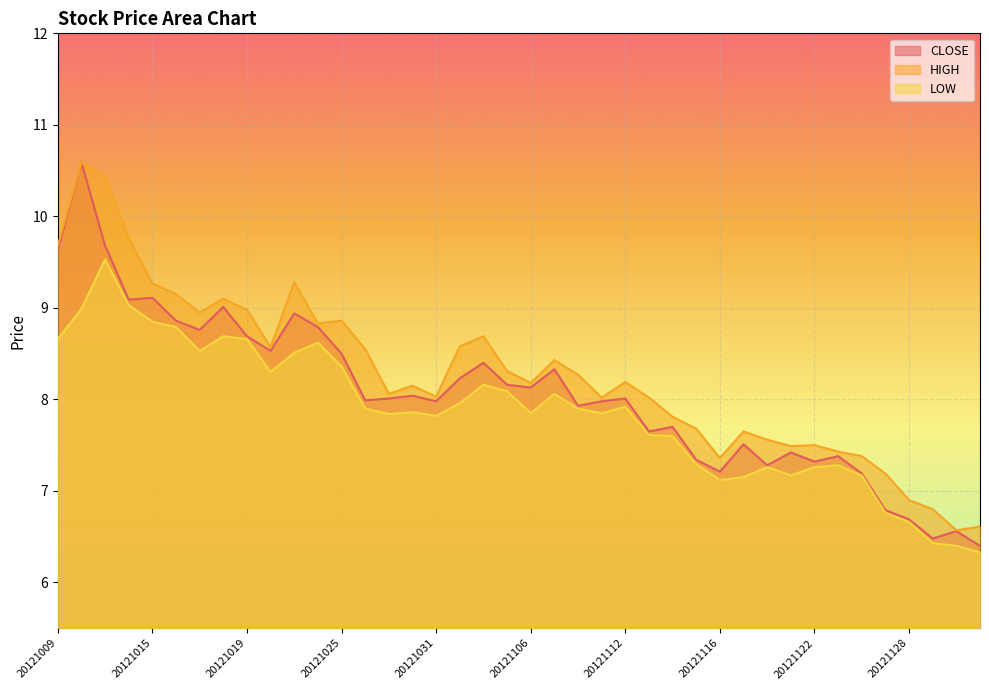

Reading left to right, list all the values displayed in this chart.

CLOSE: 9.6	10.6	9.7	9.1	9.1	8.9	8.8	9.0	8.7	8.5	8.9	8.8	8.5	8.0	8.0	8.0	8.0	8.2	8.4	8.2	8.1	8.3	7.9	8.0	8.0	7.7	7.7	7.3	7.2	7.5	7.3	7.4	7.3	7.4	7.2	6.8	6.7	6.5	6.6	6.4
HIGH: 9.7	10.6	10.4	9.8	9.3	9.2	8.9	9.1	9.0	8.6	9.3	8.8	8.9	8.6	8.1	8.2	8.0	8.6	8.7	8.3	8.2	8.4	8.3	8.0	8.2	8.0	7.8	7.7	7.4	7.7	7.6	7.5	7.5	7.4	7.4	7.2	6.9	6.8	6.6	6.6
LOW: 8.7	9.0	9.5	9.0	8.8	8.8	8.5	8.7	8.7	8.3	8.5	8.6	8.4	7.9	7.8	7.9	7.8	8.0	8.2	8.1	7.8	8.1	7.9	7.8	7.9	7.6	7.6	7.3	7.1	7.2	7.3	7.2	7.3	7.3	7.2	6.8	6.7	6.4	6.4	6.3